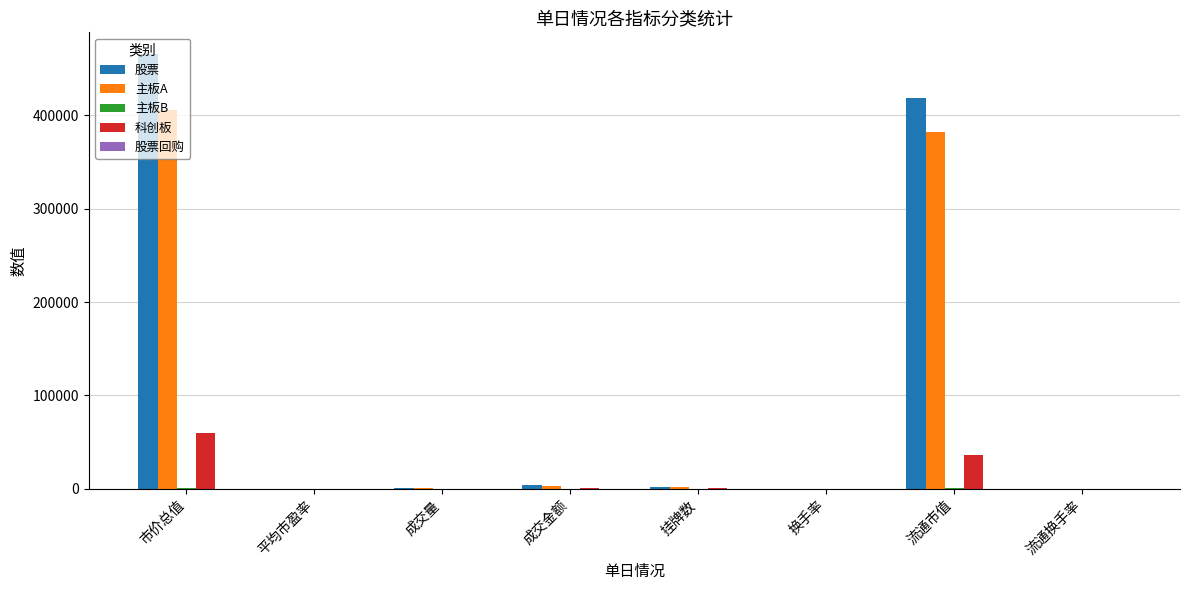

At which label does 主板A reach its peak?

市价总值